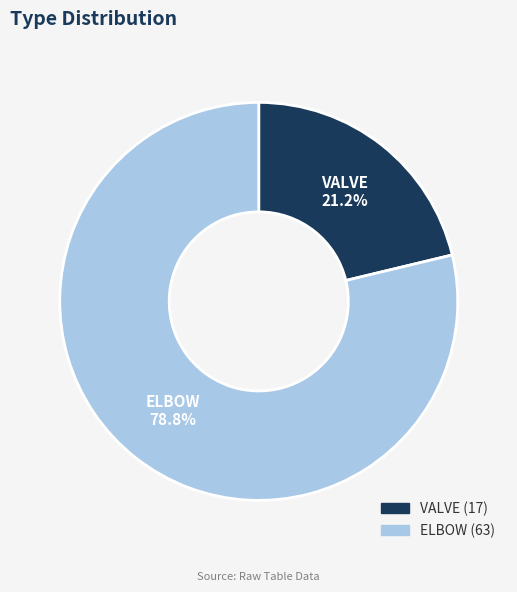

To the nearest percent, what portion does ELBOW represent?

79%